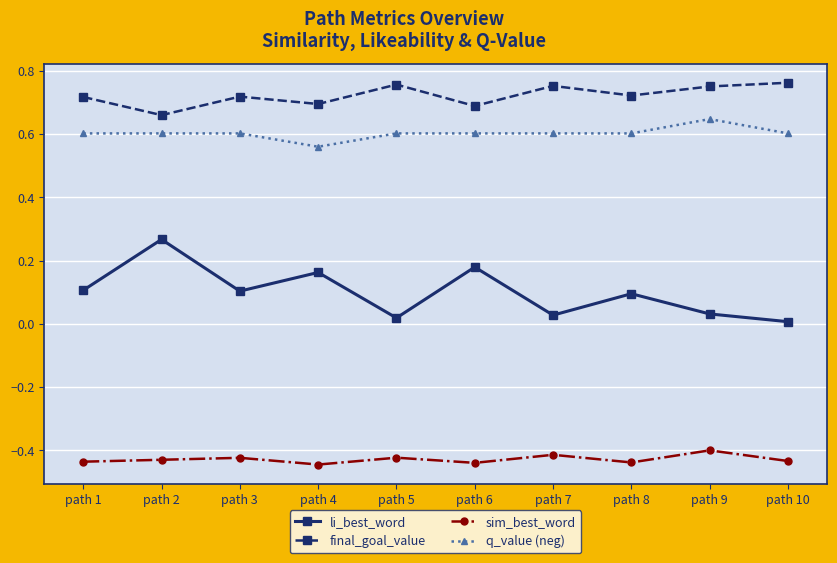

What is the sum of the li_best_word values at path 8 and path 2?

0.4